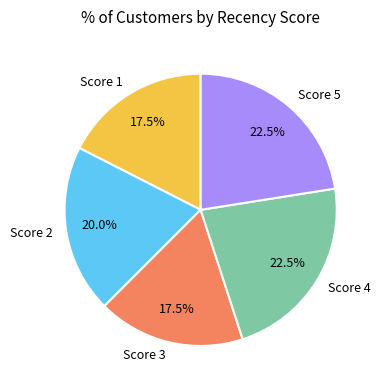

Between Score 3 and Score 2, which is larger?

Score 2